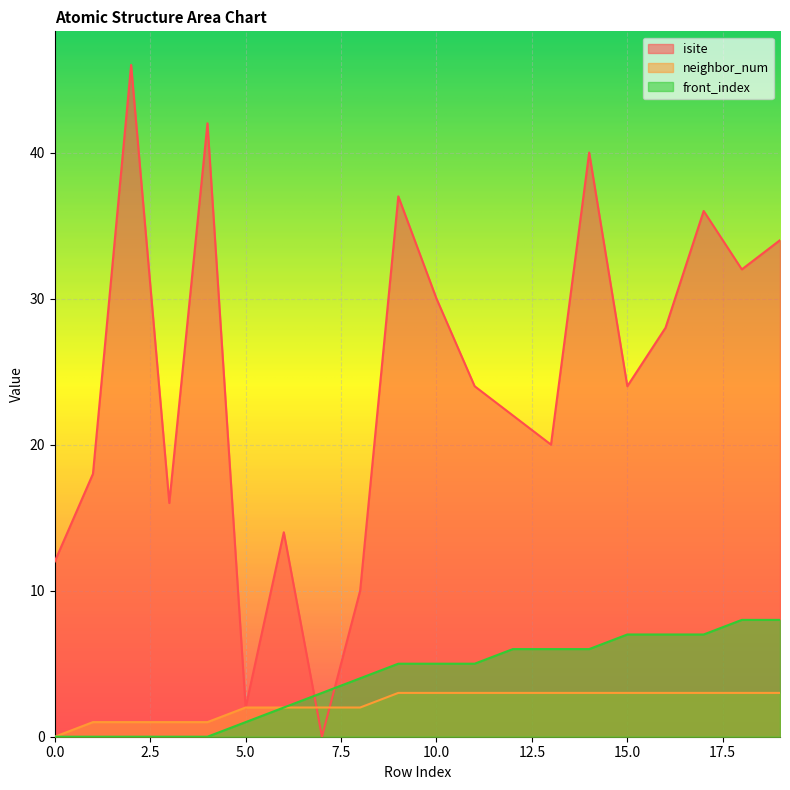

What is the spread (max minus min) of values at 16?

25